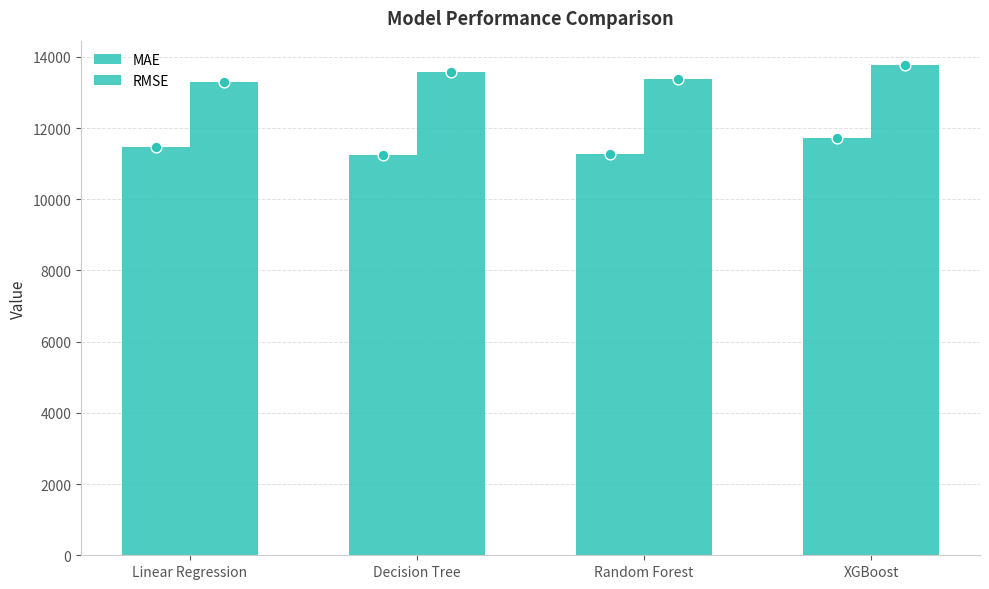

At which category is the sum across all series the highest?

XGBoost